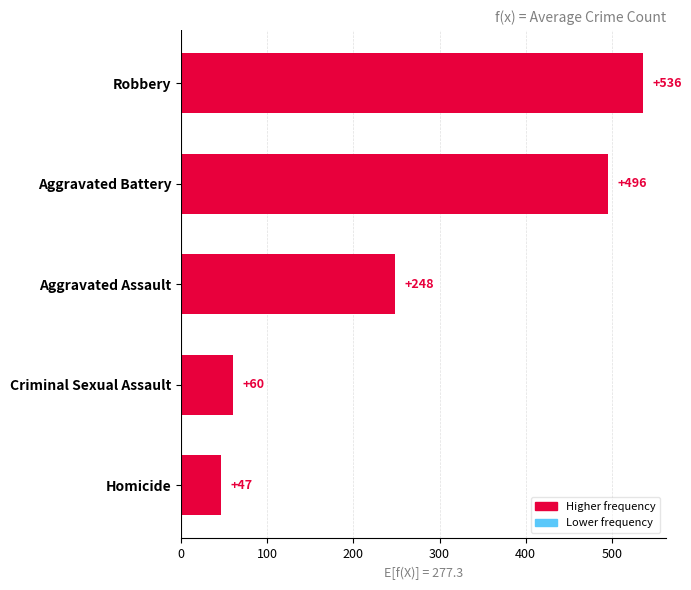

Between Homicide and Robbery, which is larger?

Robbery